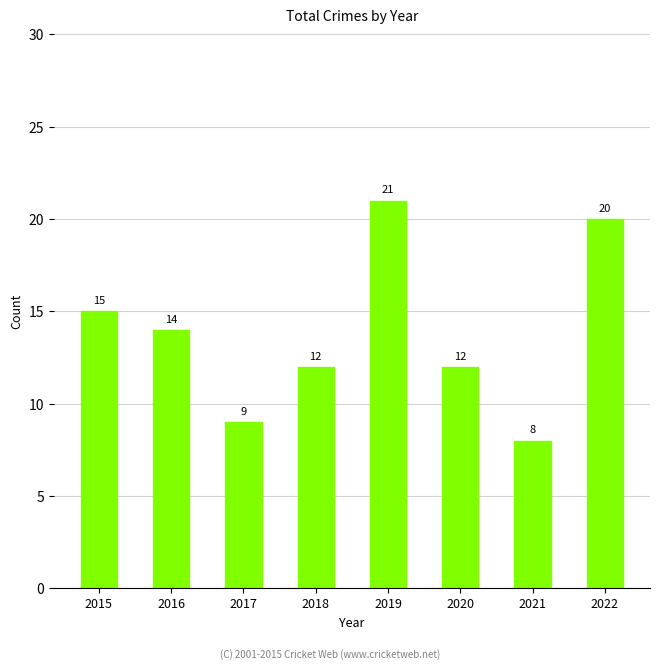

What is the average value?

14